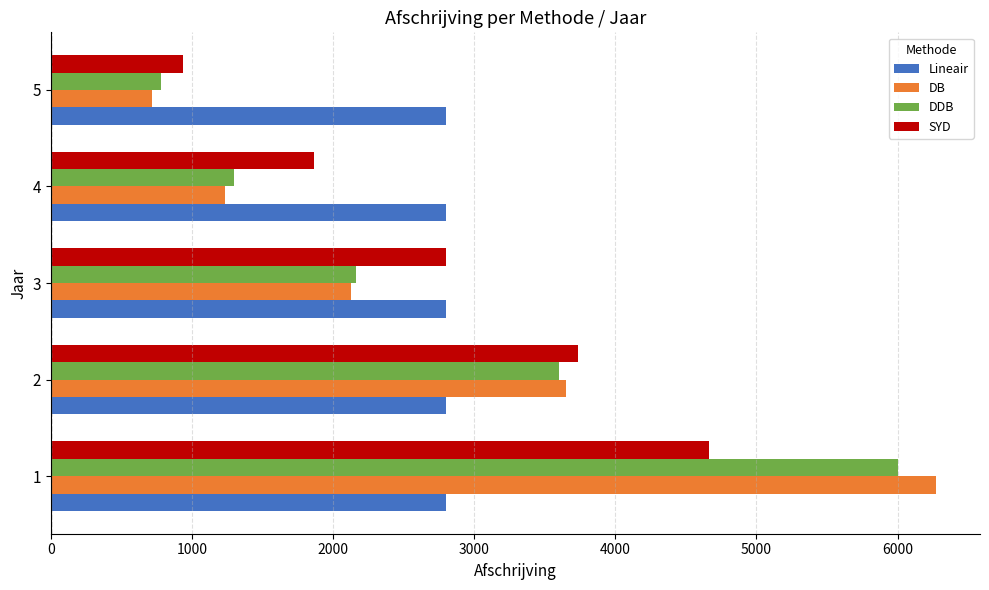

What are all the series names shown in the legend?

Lineair, DB, DDB, SYD